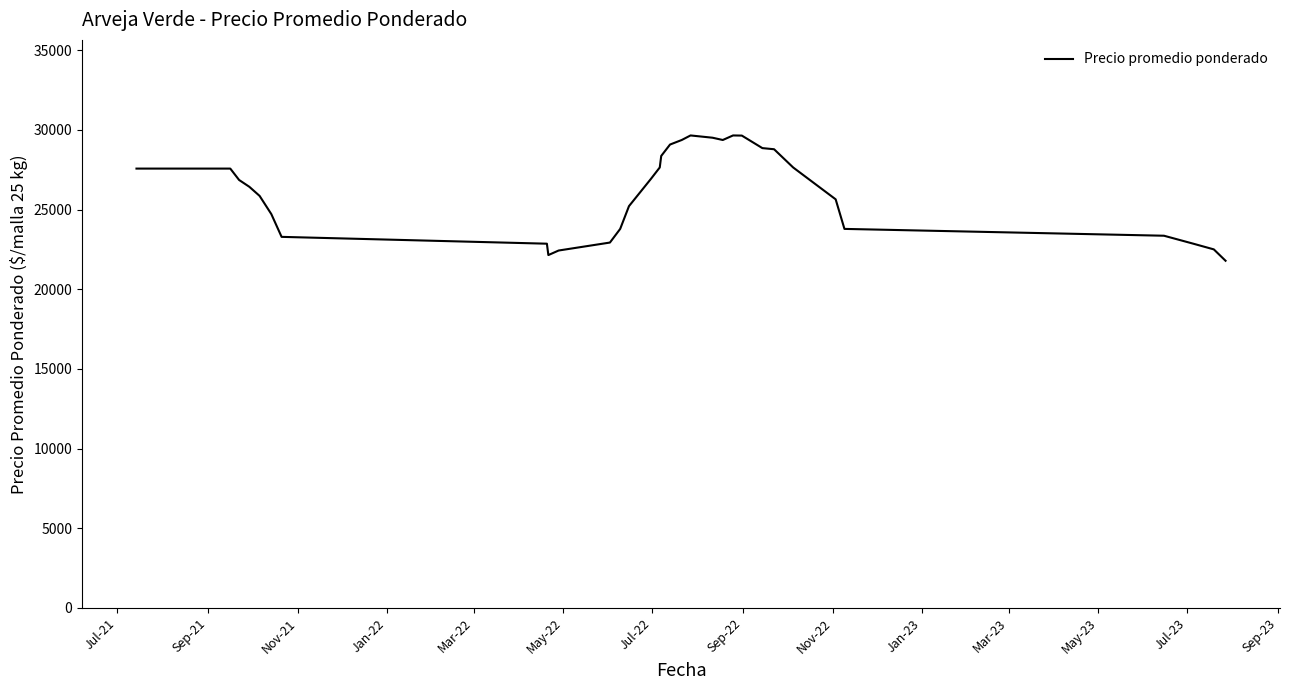

What is the minimum value shown in the chart?

21785.7